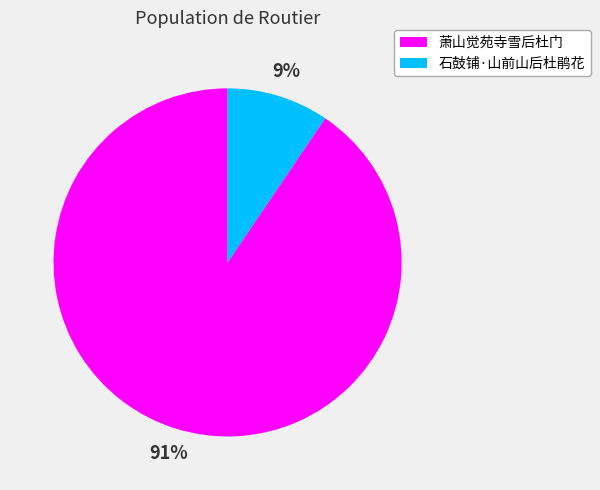

Which has a higher value, 石鼓铺·山前山后杜鹃花 or 萧山觉苑寺雪后杜门?

萧山觉苑寺雪后杜门